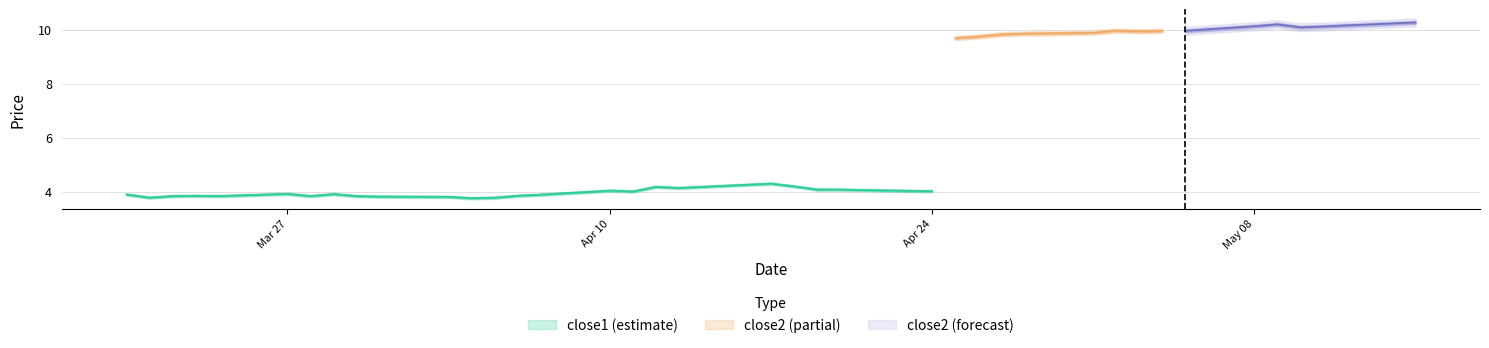

Does the chart display data point markers on the line(s)?

No